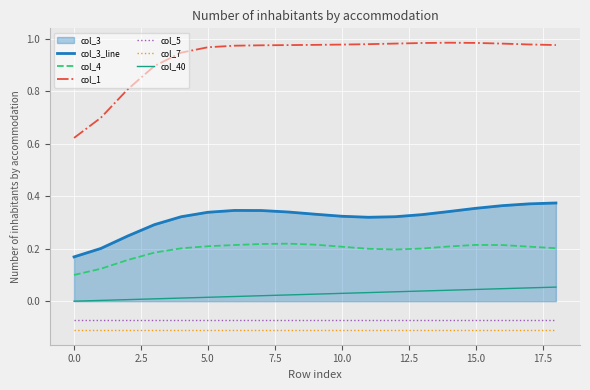

True or false: col_4 and col_1 cross at least once.

False